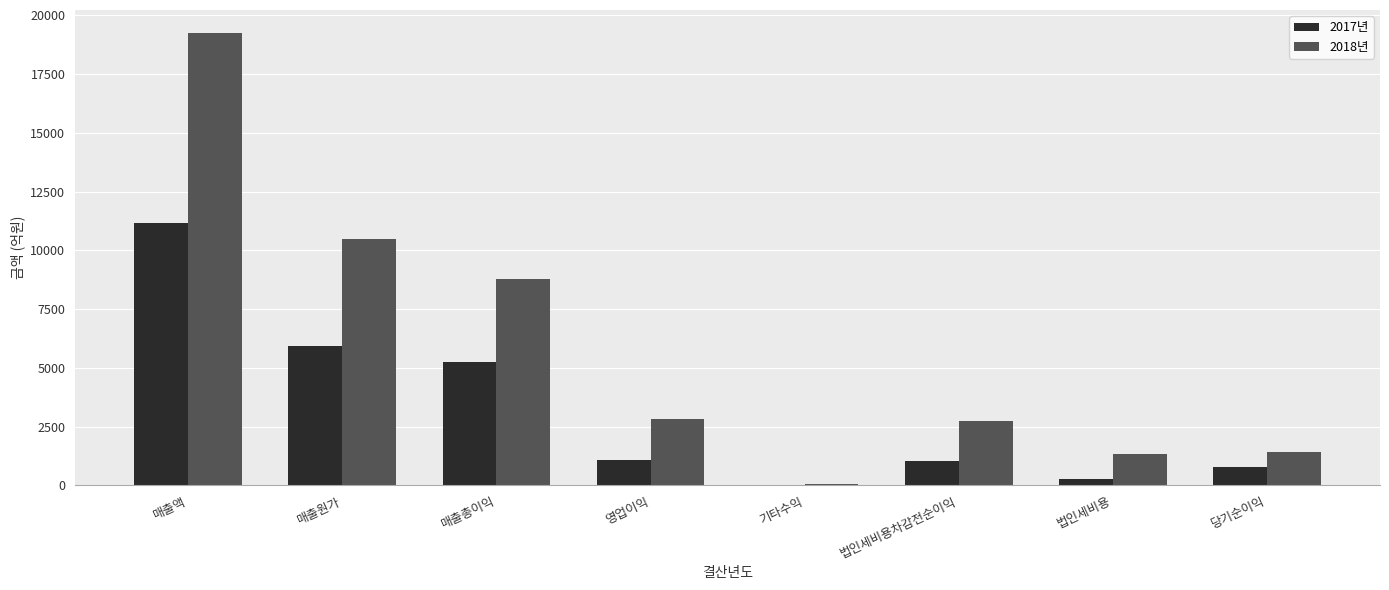

Are the bars grouped side by side (vs. stacked)?

Yes